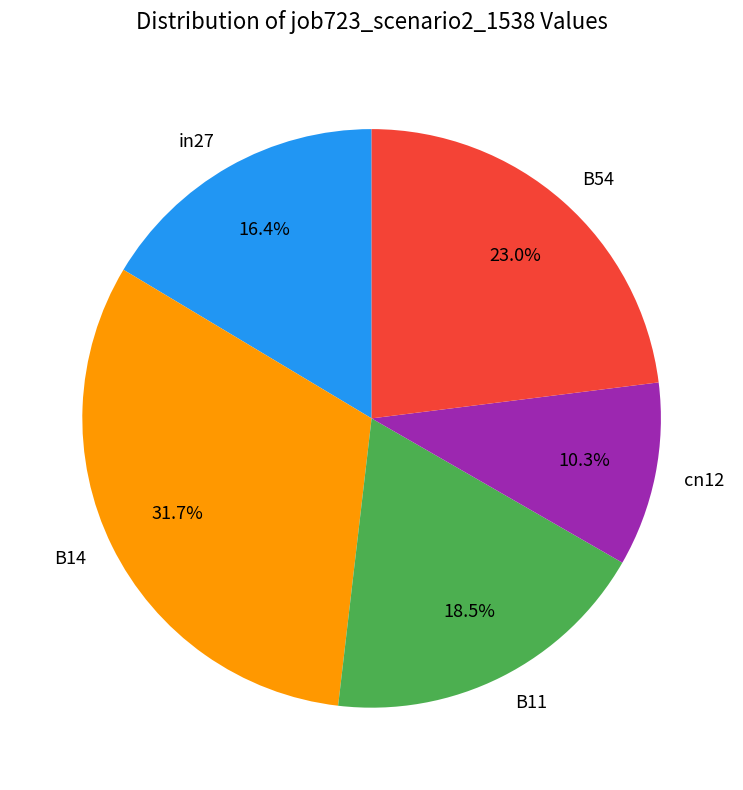

Is there any slice that represents more than half of the pie?

No